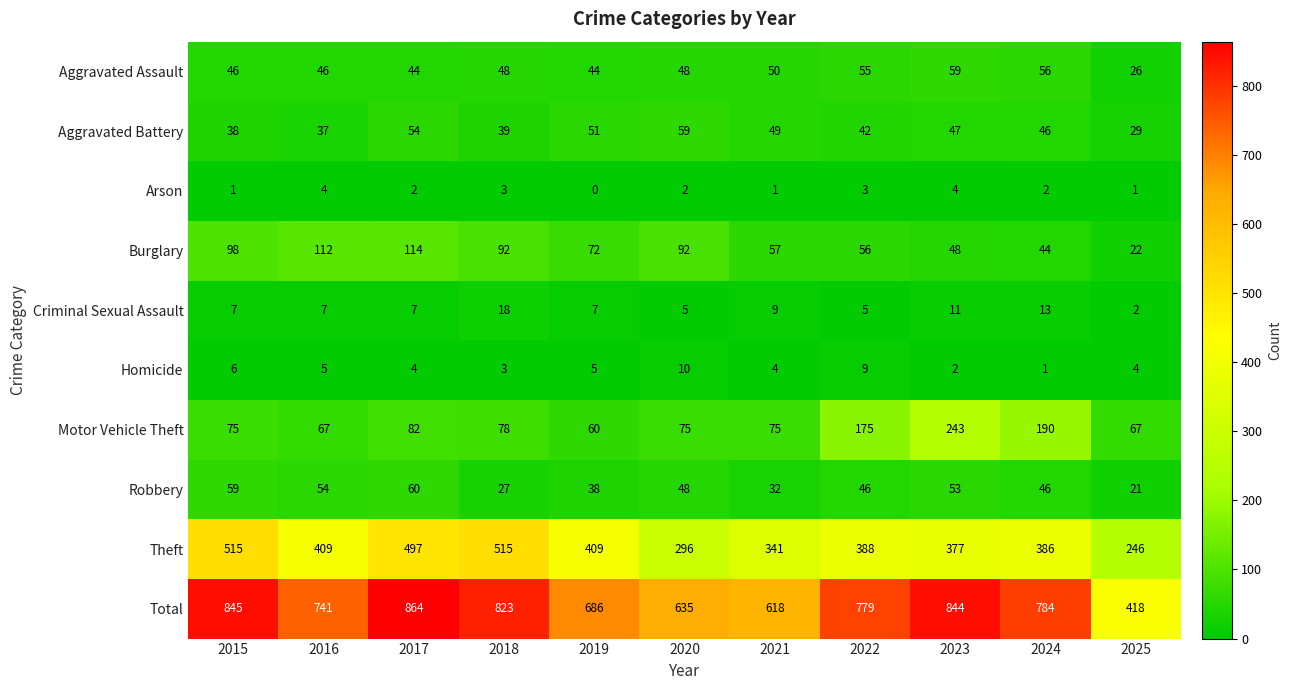

Where is Motor Vehicle Theft nearest to the value 151?

2022